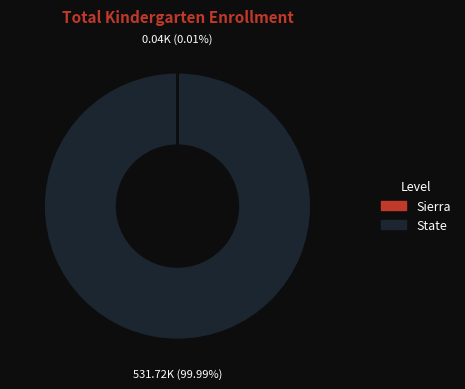

Which category has the biggest portion of the pie?

State